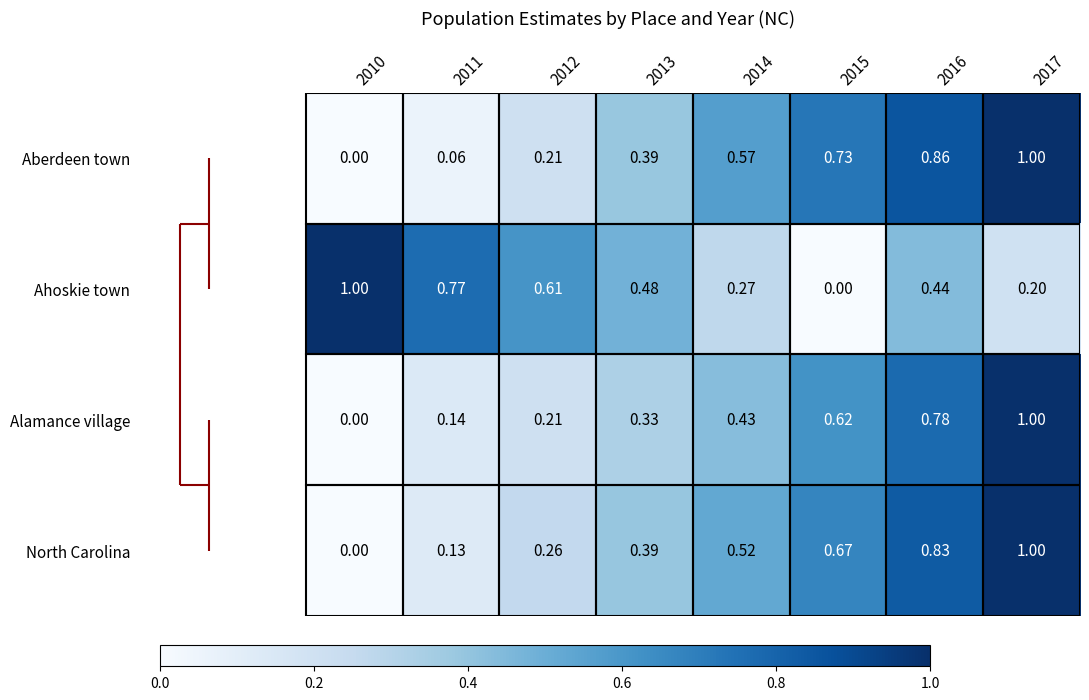

Which series has the largest total across all categories?

Aberdeen town